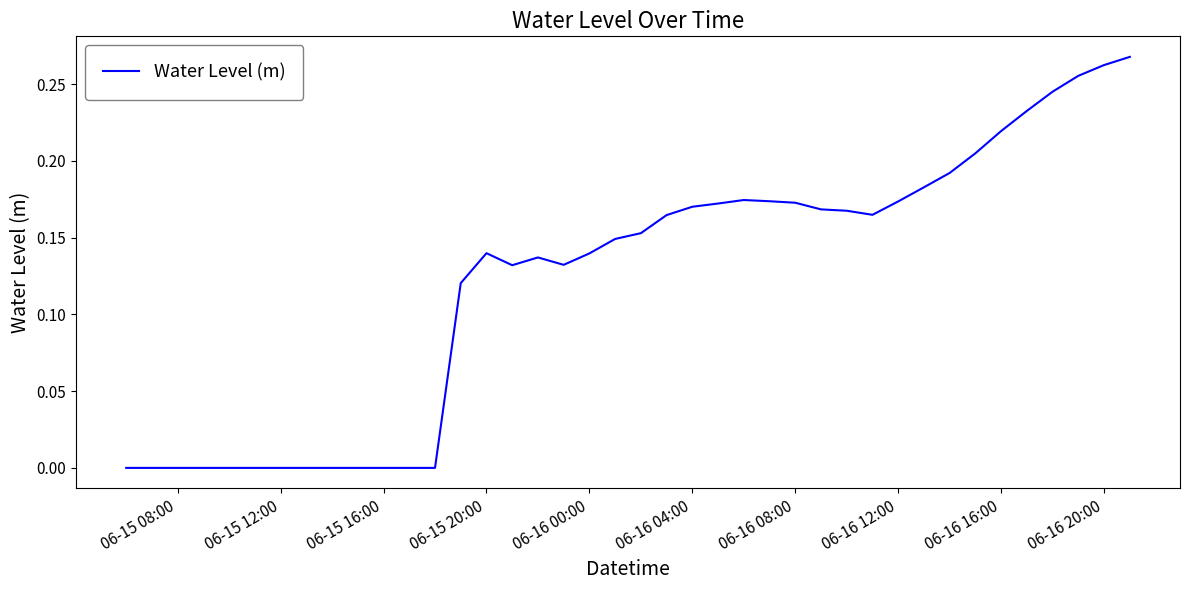

How many lines are shown in the chart?

1